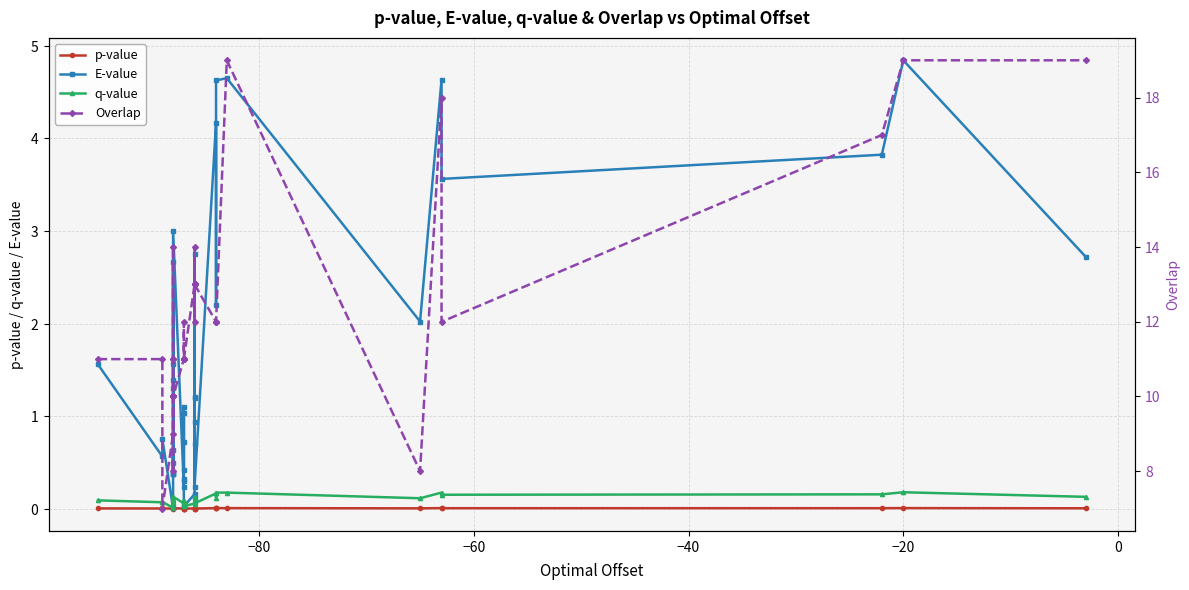

In p-value, how many points are lower than both neighbors (excluding endpoints)?

13